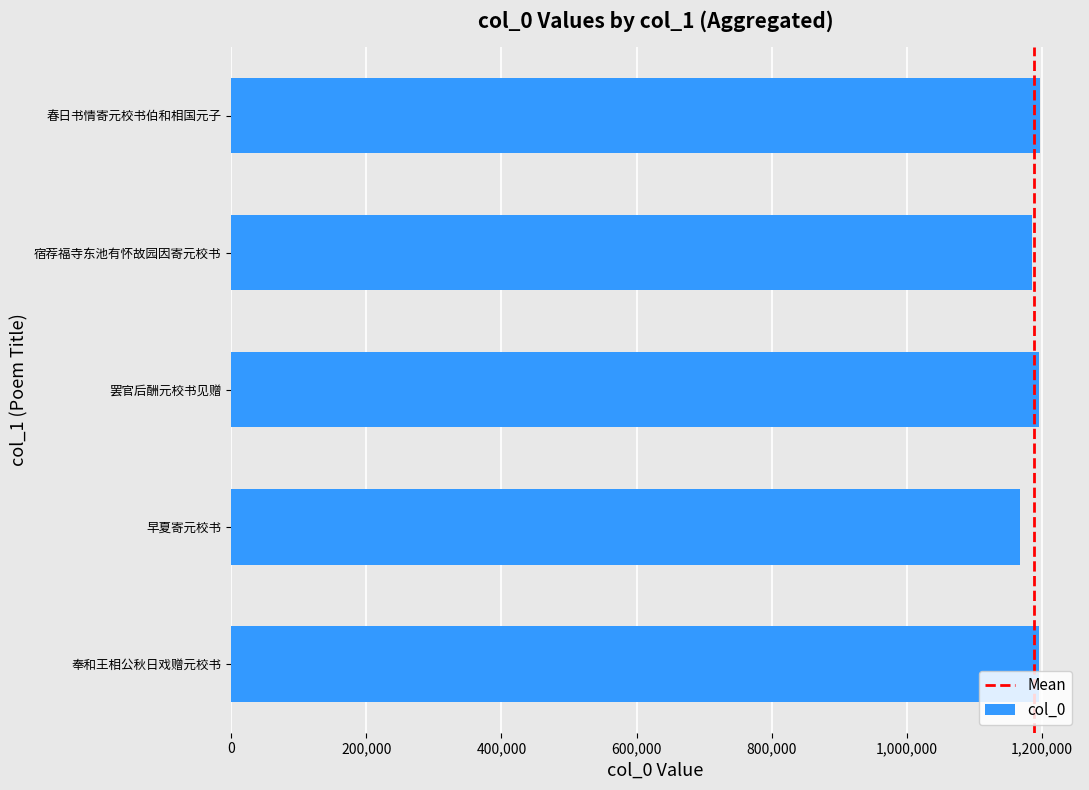

Read the value at 奉和王相公秋日戏赠元校书.

1195590